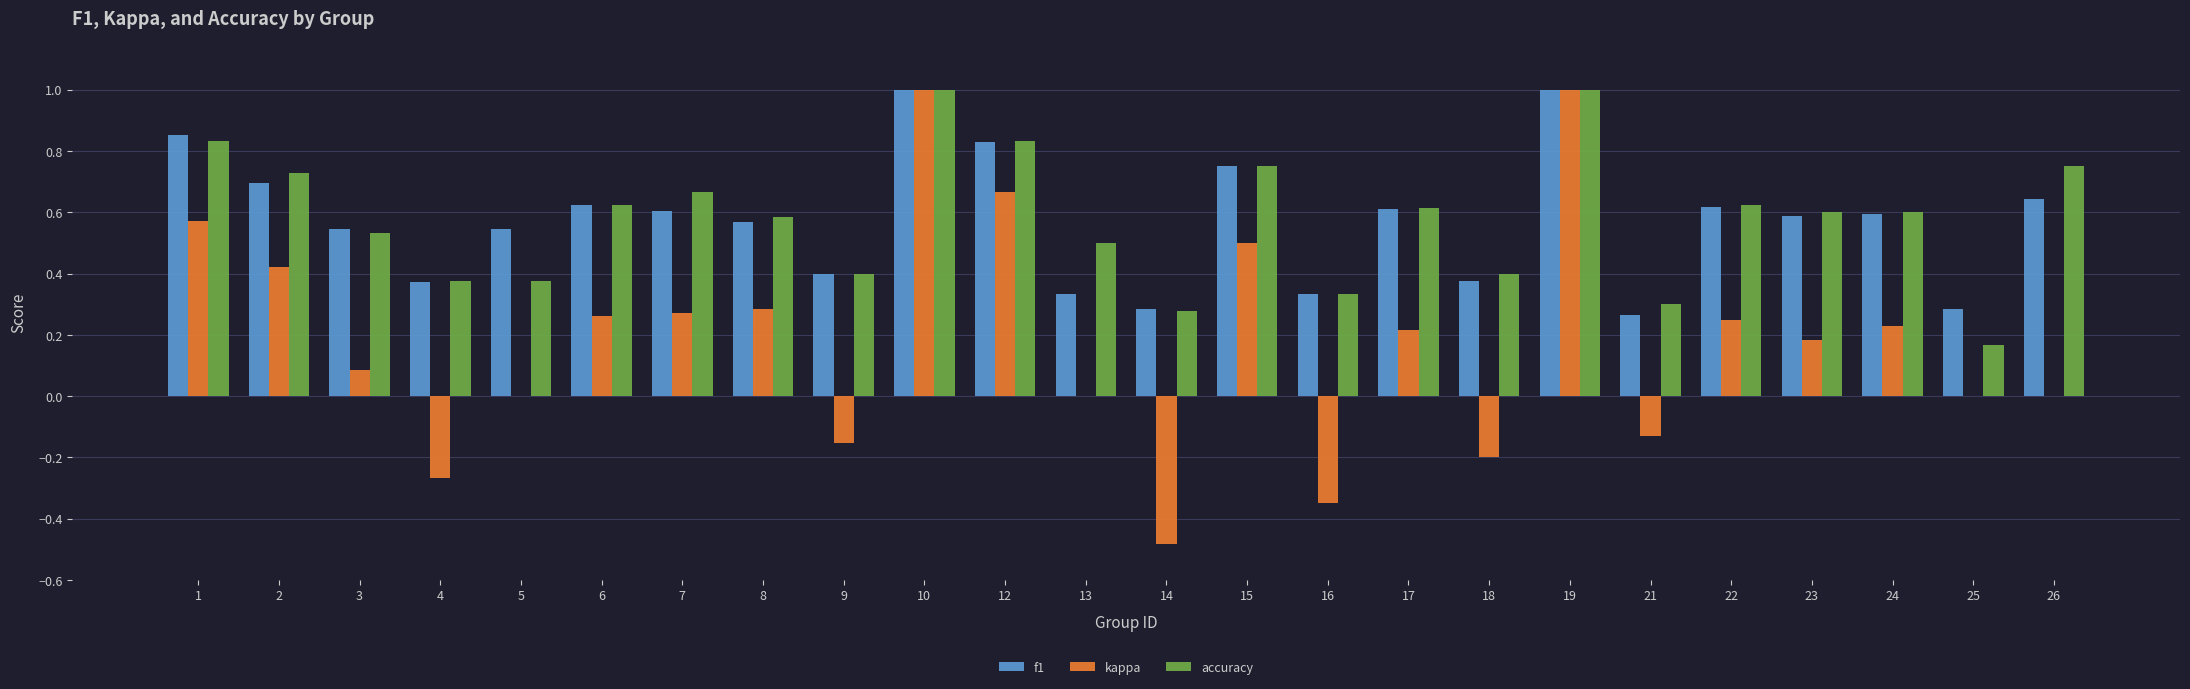

How many f1 values are between 0 and 1?

24